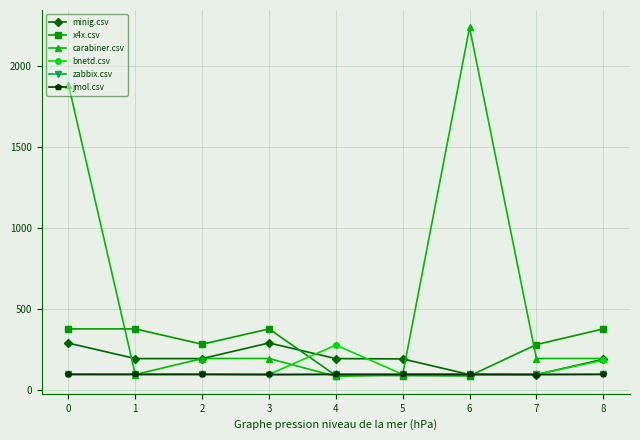

Which series has the largest total across all categories?

carabiner.csv